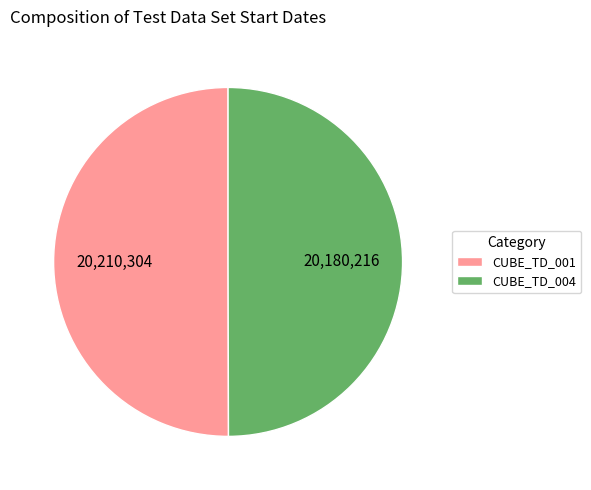

Is it true that CUBE_TD_004 is 35% of the pie?

False